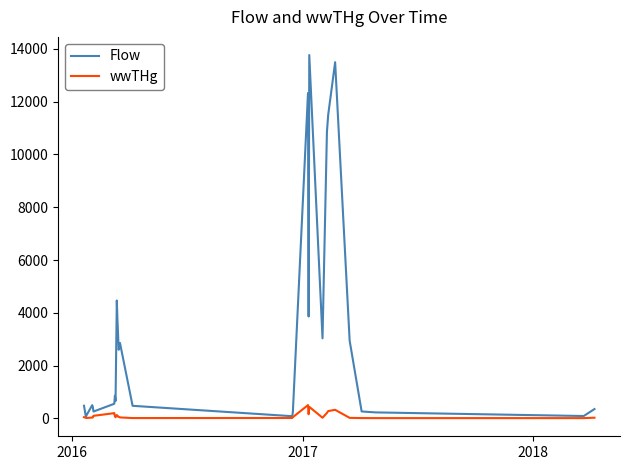

Which series has the largest total across all categories?

Flow